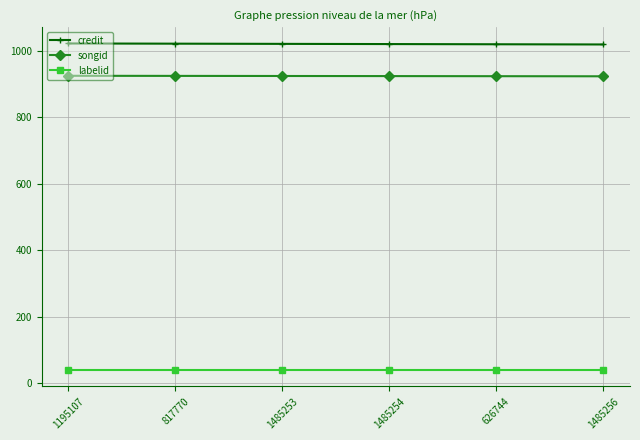

What is the label of the 5th point from the right?

817770